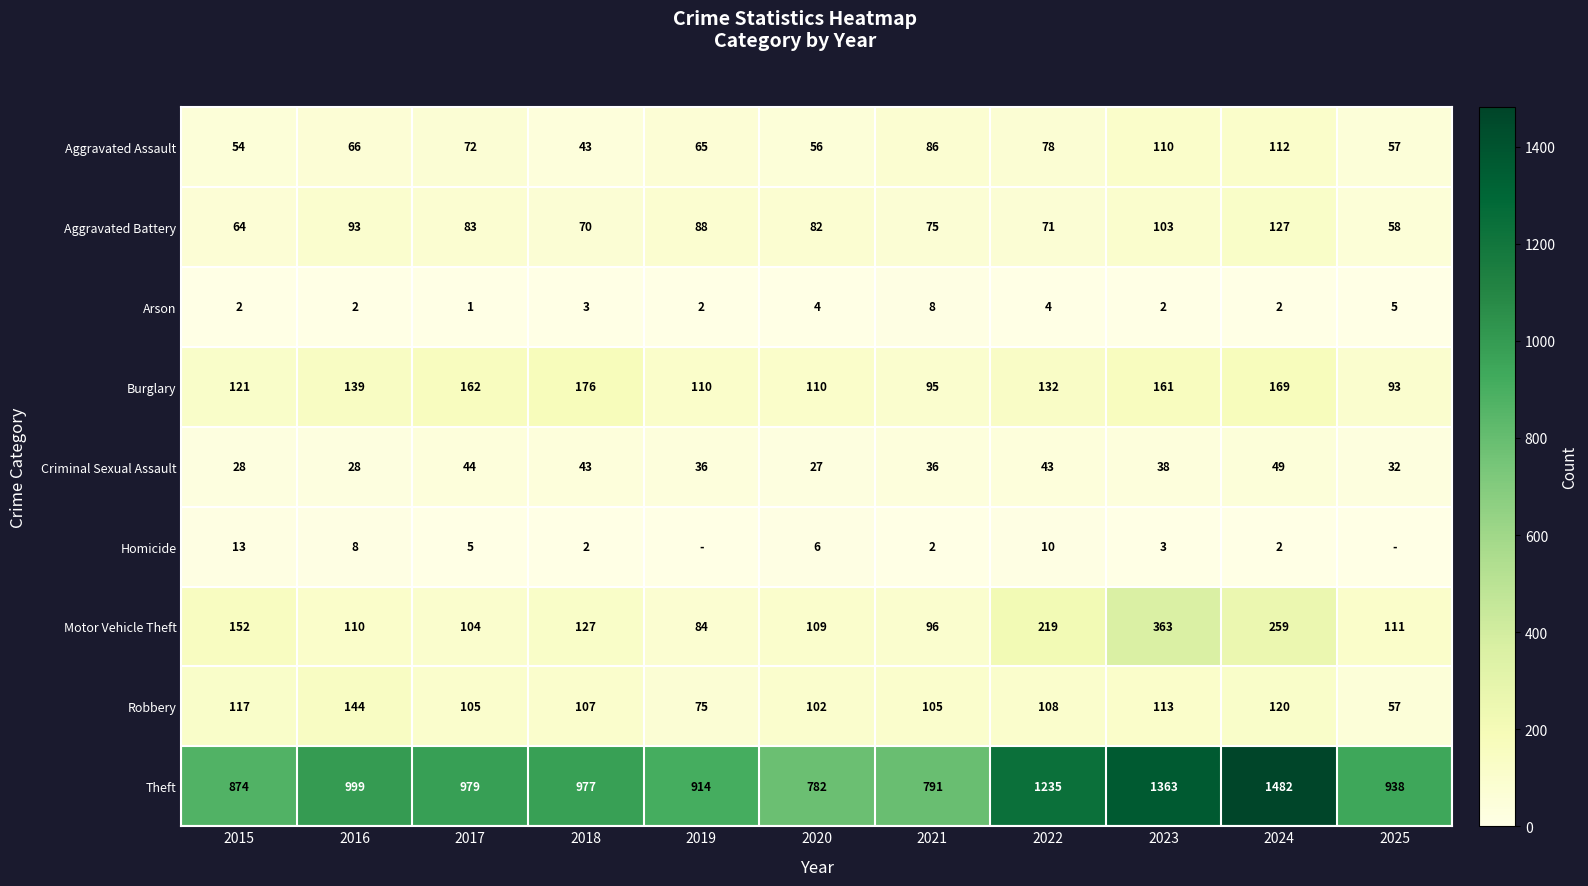

What is the total value across all series at 2020?

1278